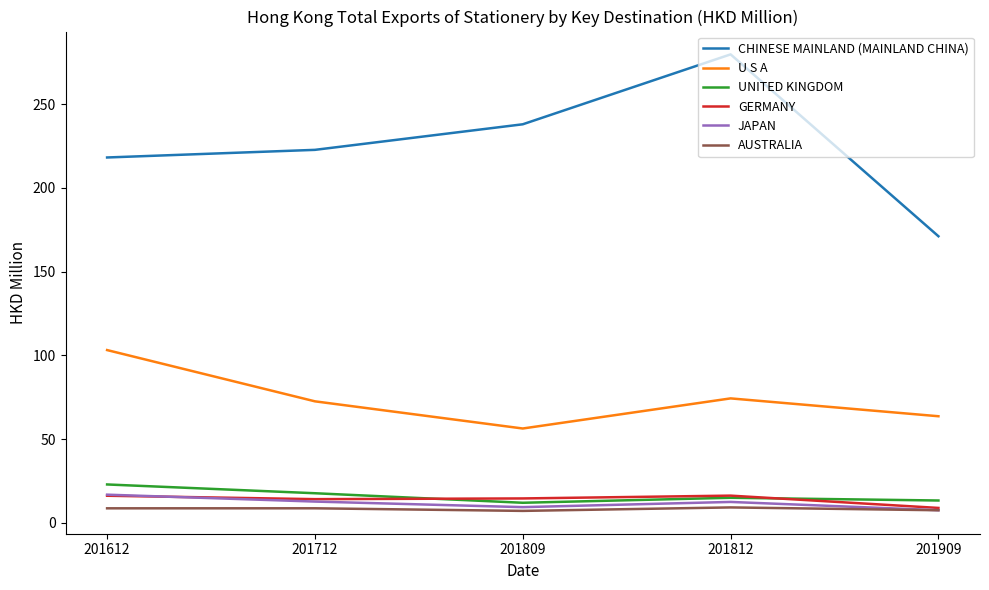

How many interior local valleys does the UNITED KINGDOM series have?

1